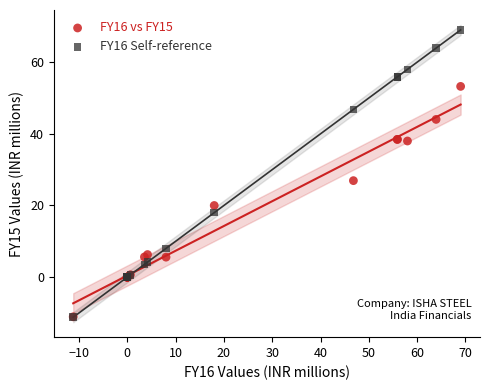

Across all series, what Y value is closest to 28?

26.9